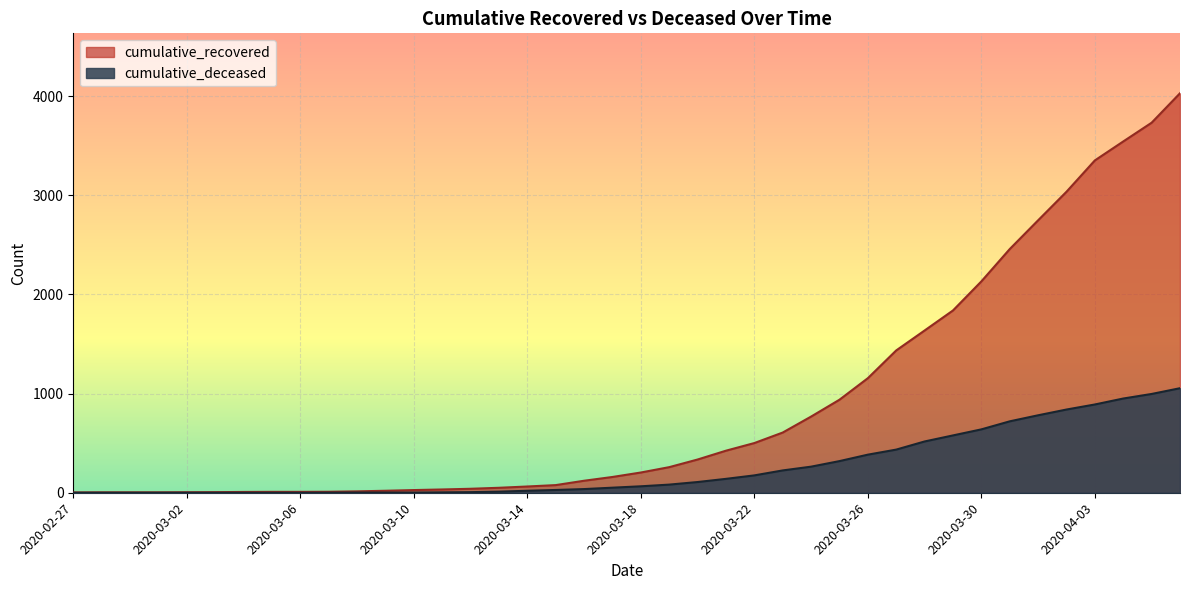

Reading right to left, what are all the values shown in this chart?

cumulative_recovered: 4028	3731	3542	3351	3035	2747	2457	2131	1838	1636	1435	1155	938	768	607	501	424	335	258	204	159	121	77	63	50	40	33	27	20	14	10	9	9	8	6	5	4	4	4	3
cumulative_deceased: 1054	996	950	890	839	781	720	639	578	517	435	384	319	263	225	175	140	108	82	65	51	37	28	20	11	6	4	2	2	2	1	0	0	0	0	0	0	0	0	0